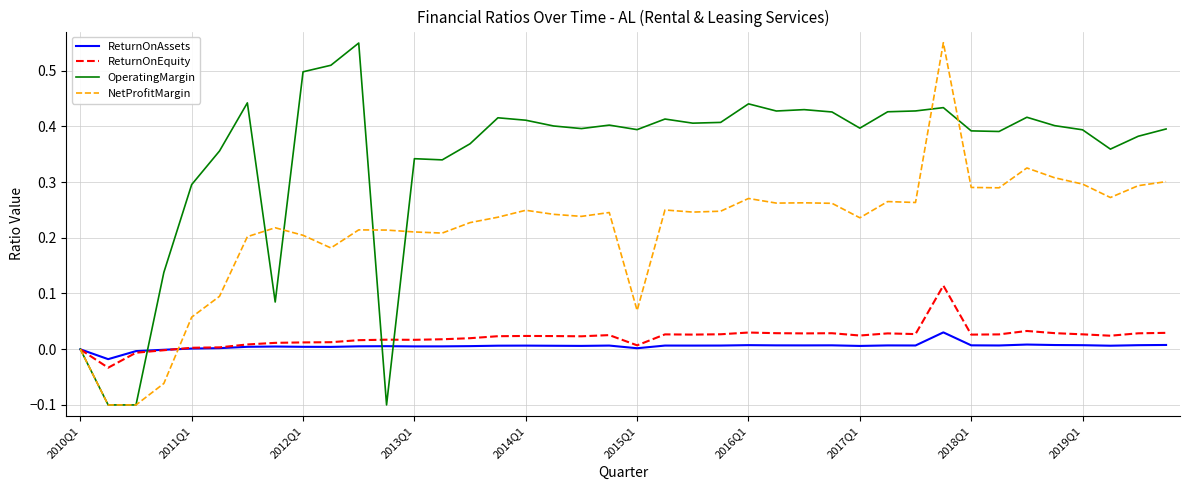

Which series has the largest total across all categories?

OperatingMargin